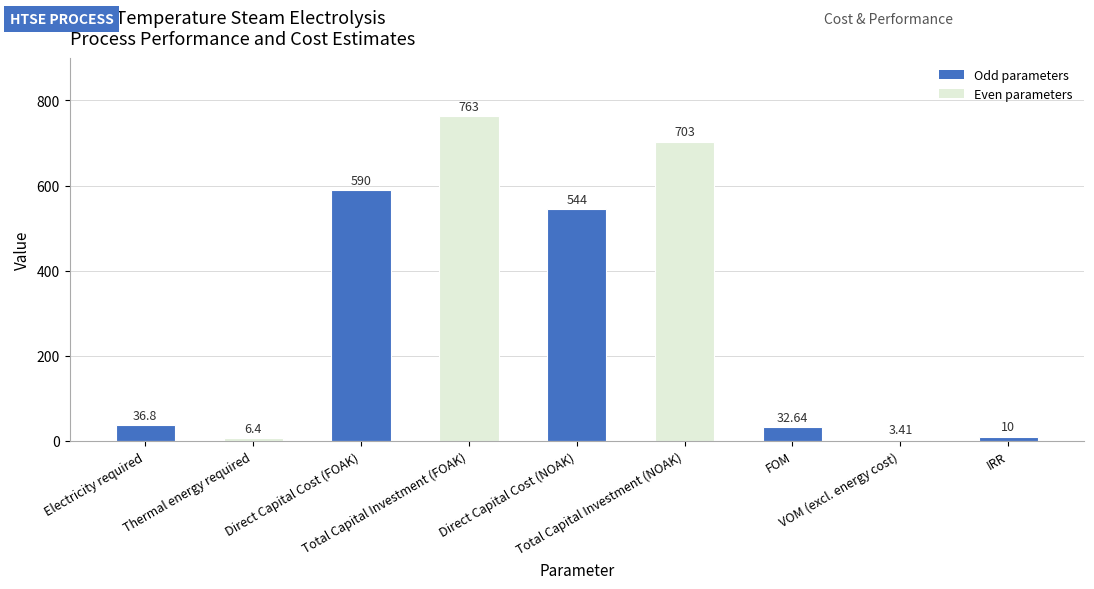

True or false: the data shows 8.7 at Thermal energy required.

False